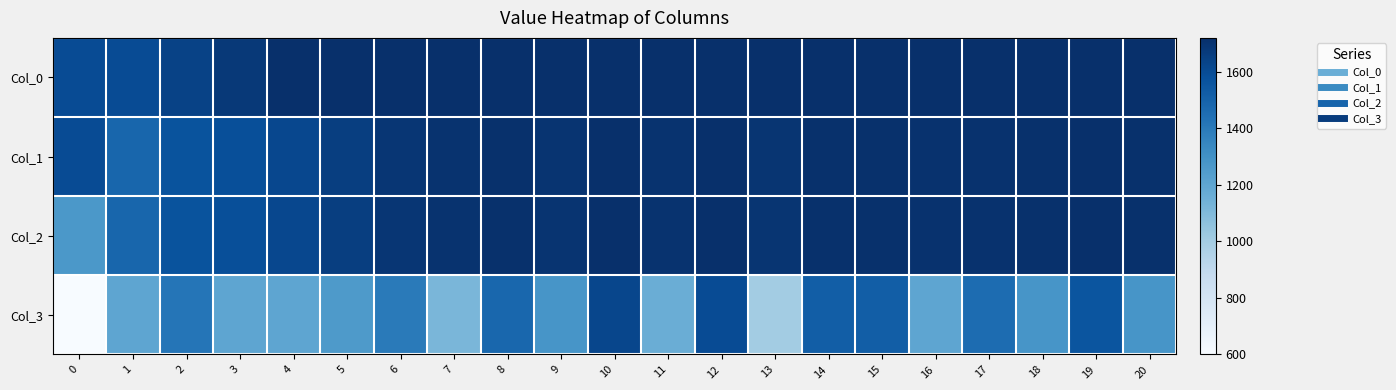

List the series in order of their peak value, lowest first.

Col_3, Col_1, Col_2, Col_0